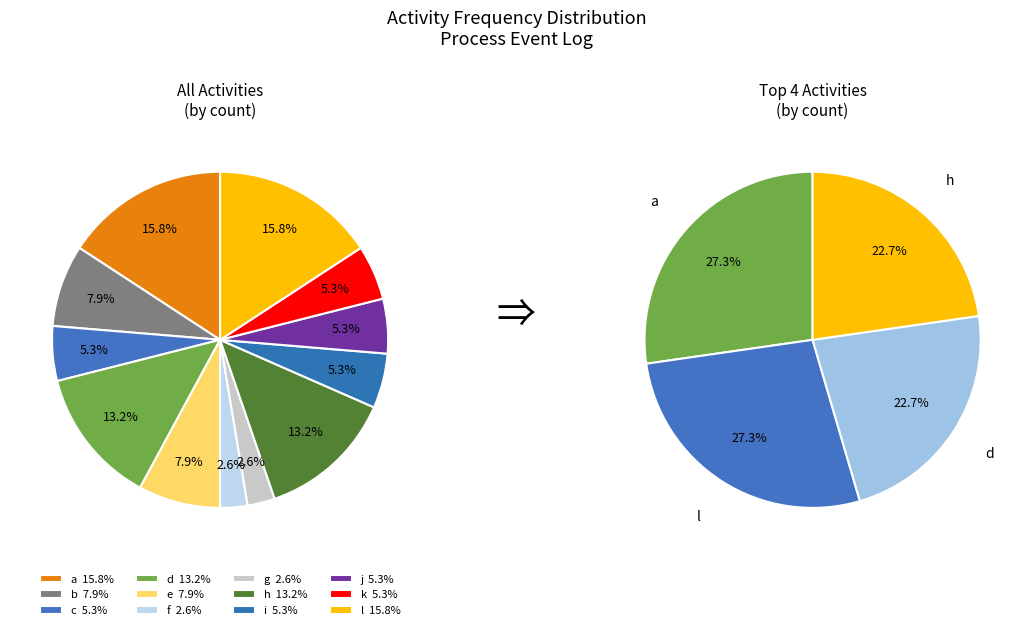

Does b represent more than half of the total?

No